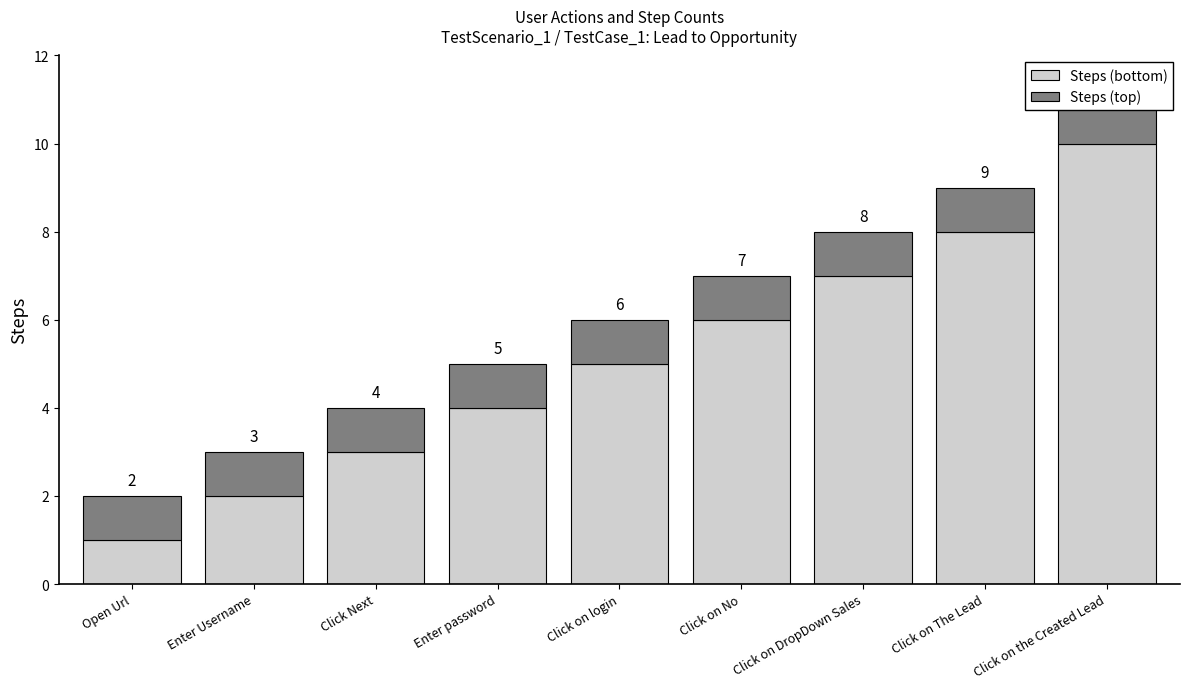

List the series in order of their overall mean, lowest first.

Steps (top), Steps (bottom)